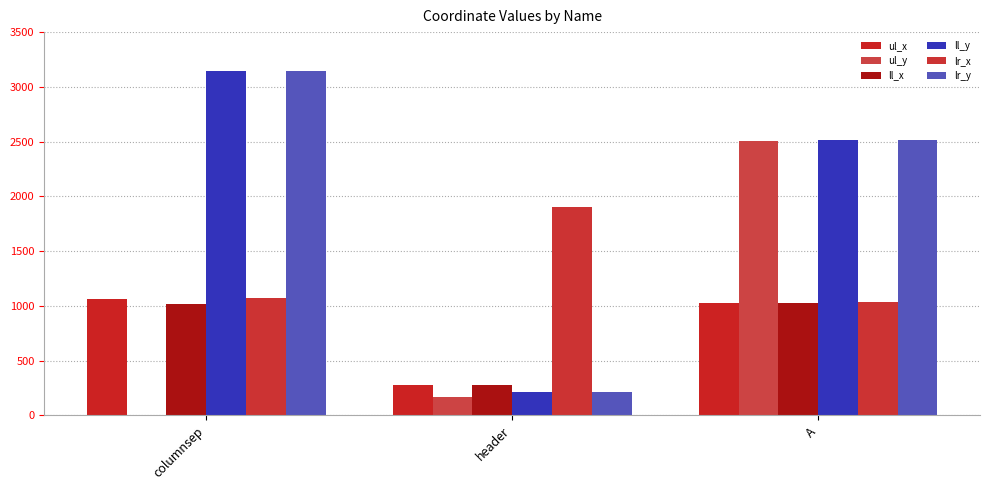

At which label does ll_y first exceed 2515?

columnsep